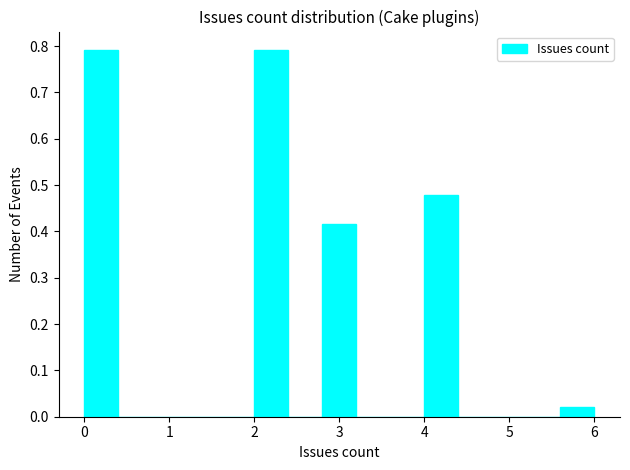

What is the height of the bar covering 0.0 to 0.4 on the x-axis? The values are not printed on the chart, so give them approximately, as read against the axis.

0.79